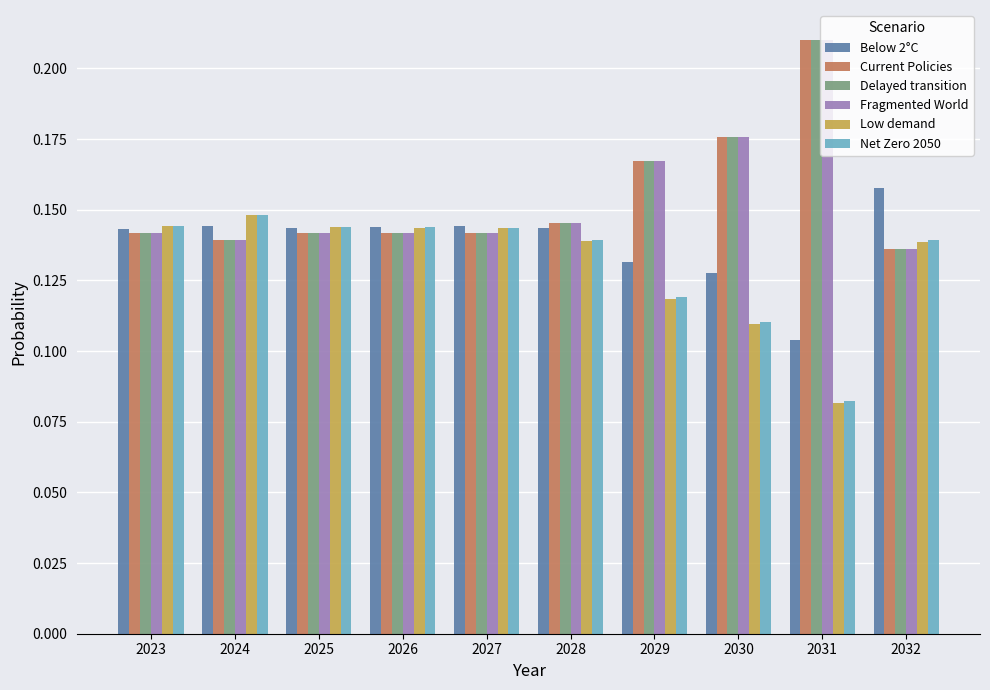

How many Fragmented World values are between 0 and 1?

10